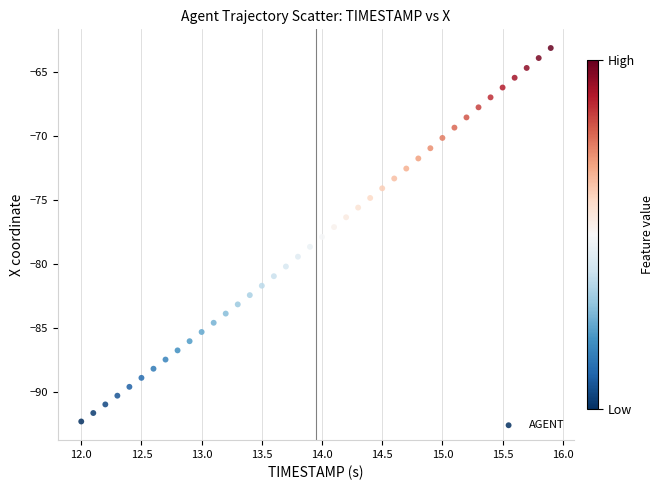

What is the range of Y values (max minus min)?

29.1